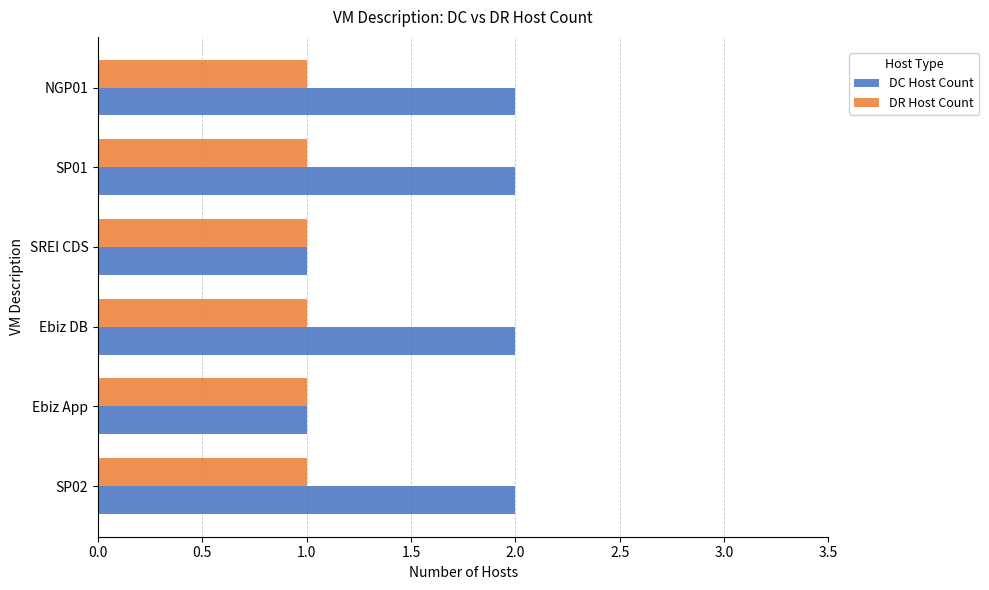

What are all the series names shown in the legend?

DC Host Count, DR Host Count